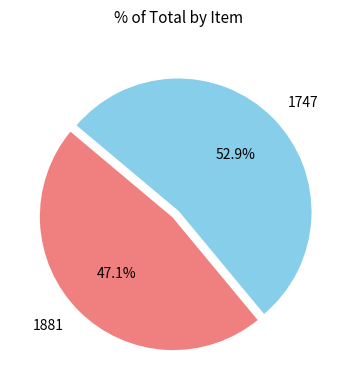

Combined, what portion of the pie is 1881 and 1747?

100.0%